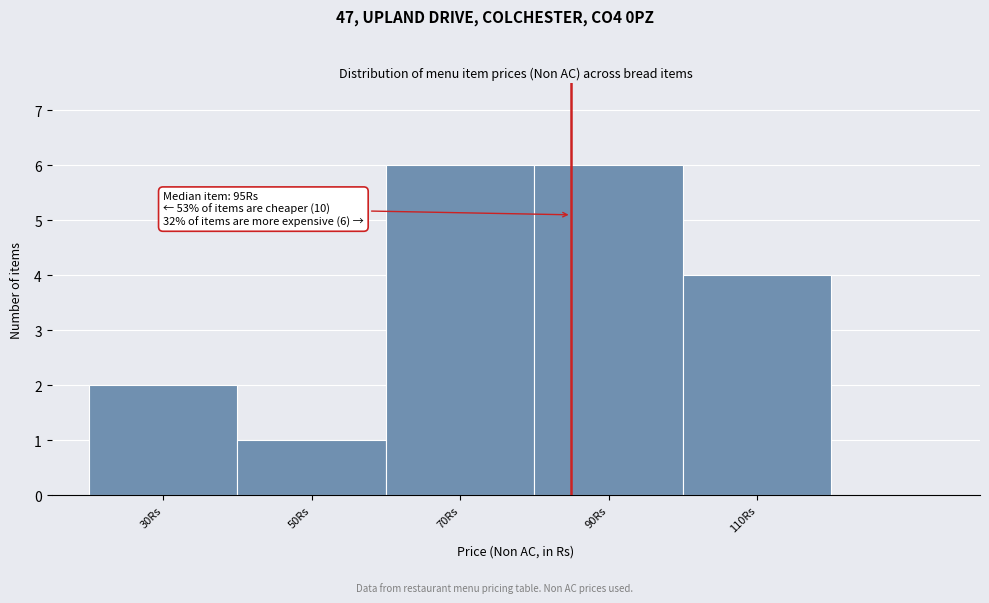

Reading left to right, list all the values displayed in this chart.

30Rs=2	50Rs=1	70Rs=6	90Rs=6	110Rs=4